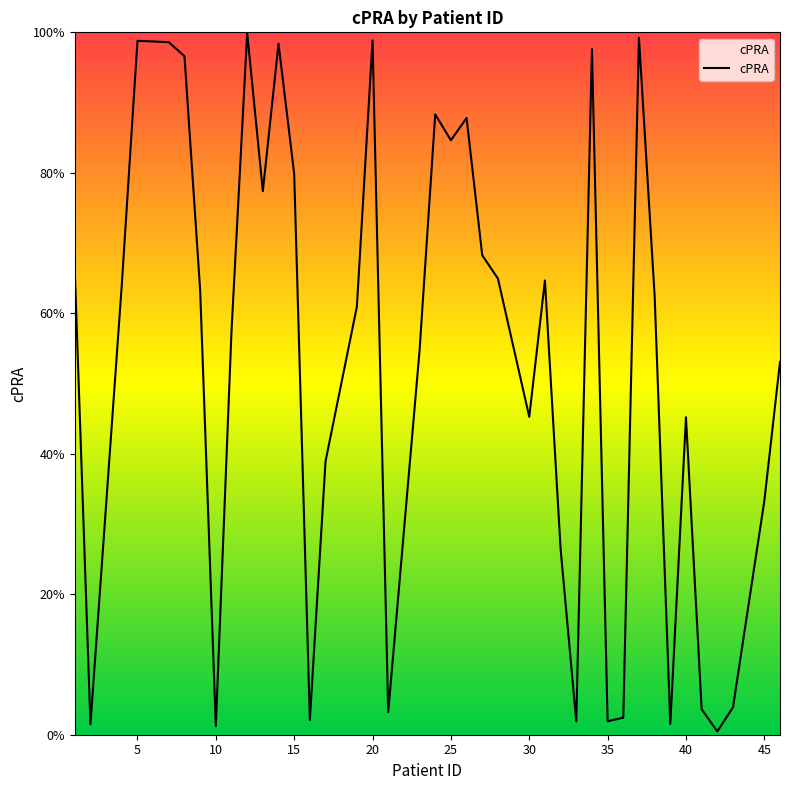

What is the difference between the maximum and minimum values?

1.0